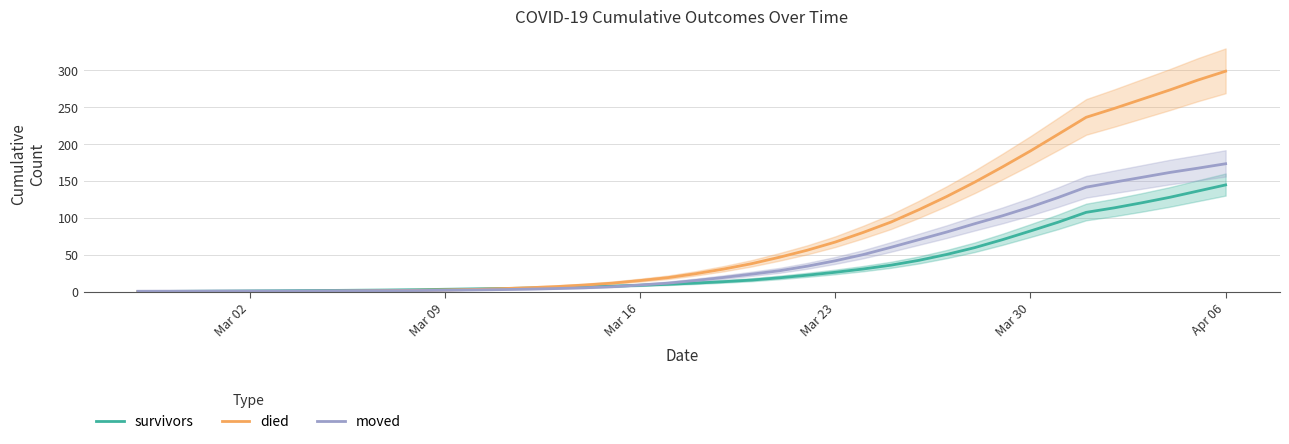

Which series has the largest total across all categories?

died